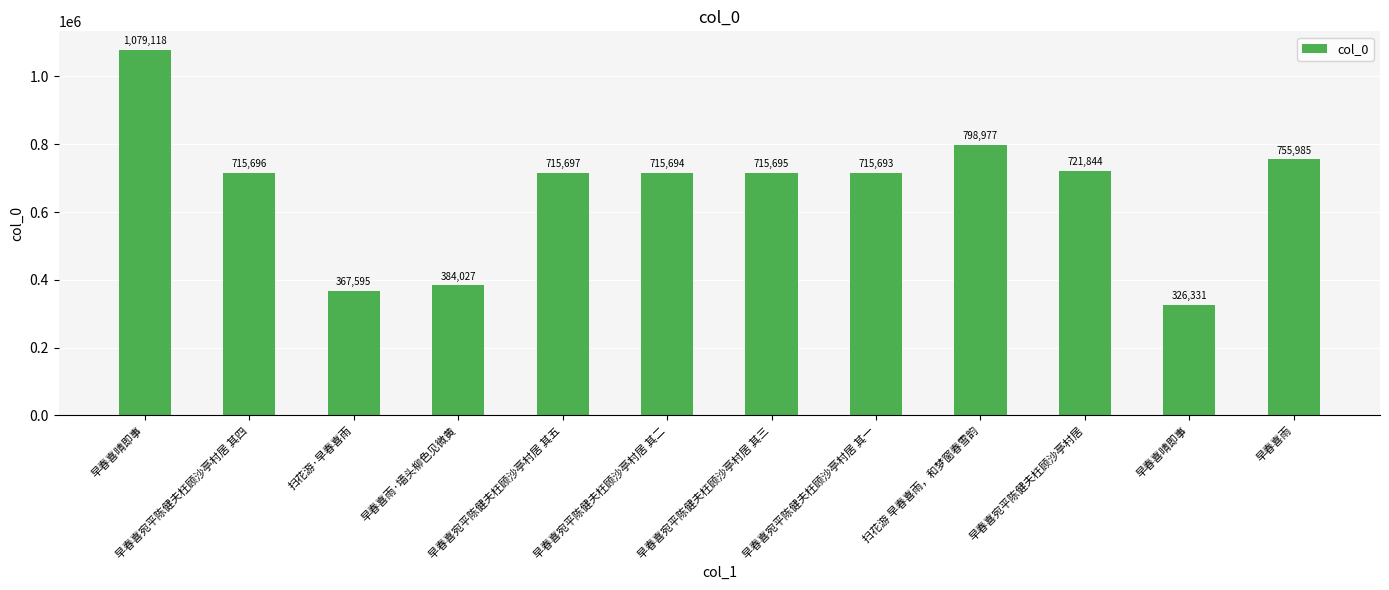

Where is the data nearest to the value 702724?

早春喜宛平陈健夫枉顾沙亭村居 其一